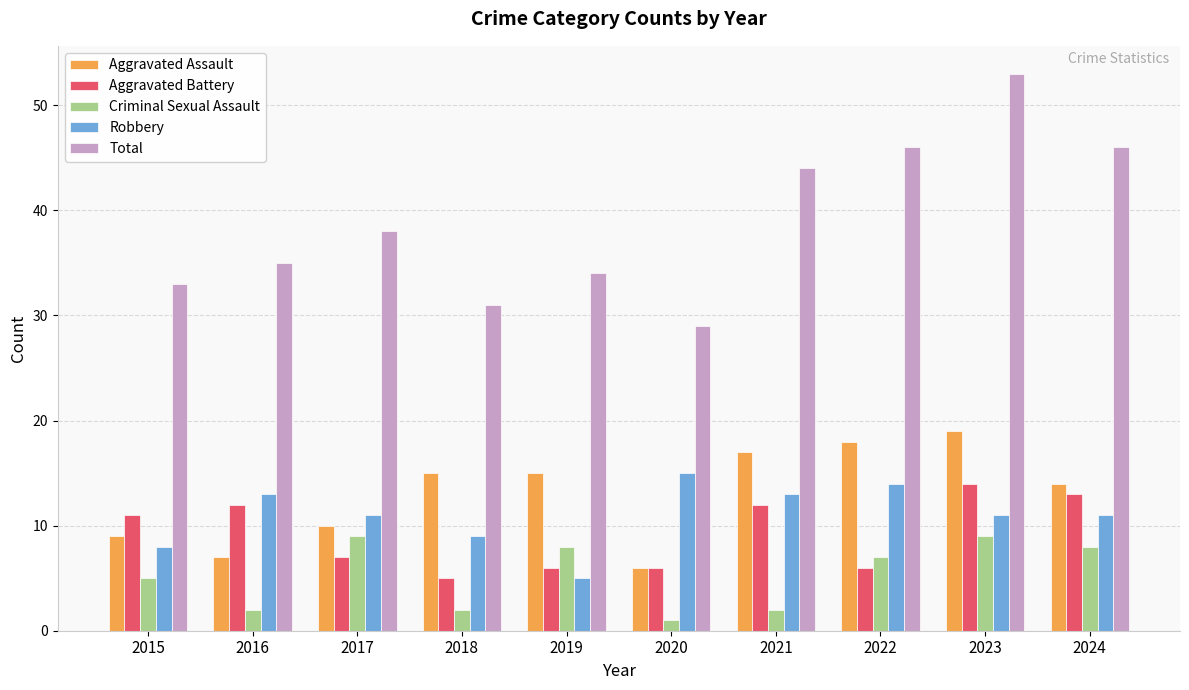

Is it true that Aggravated Battery equals 11 at 2020?

False